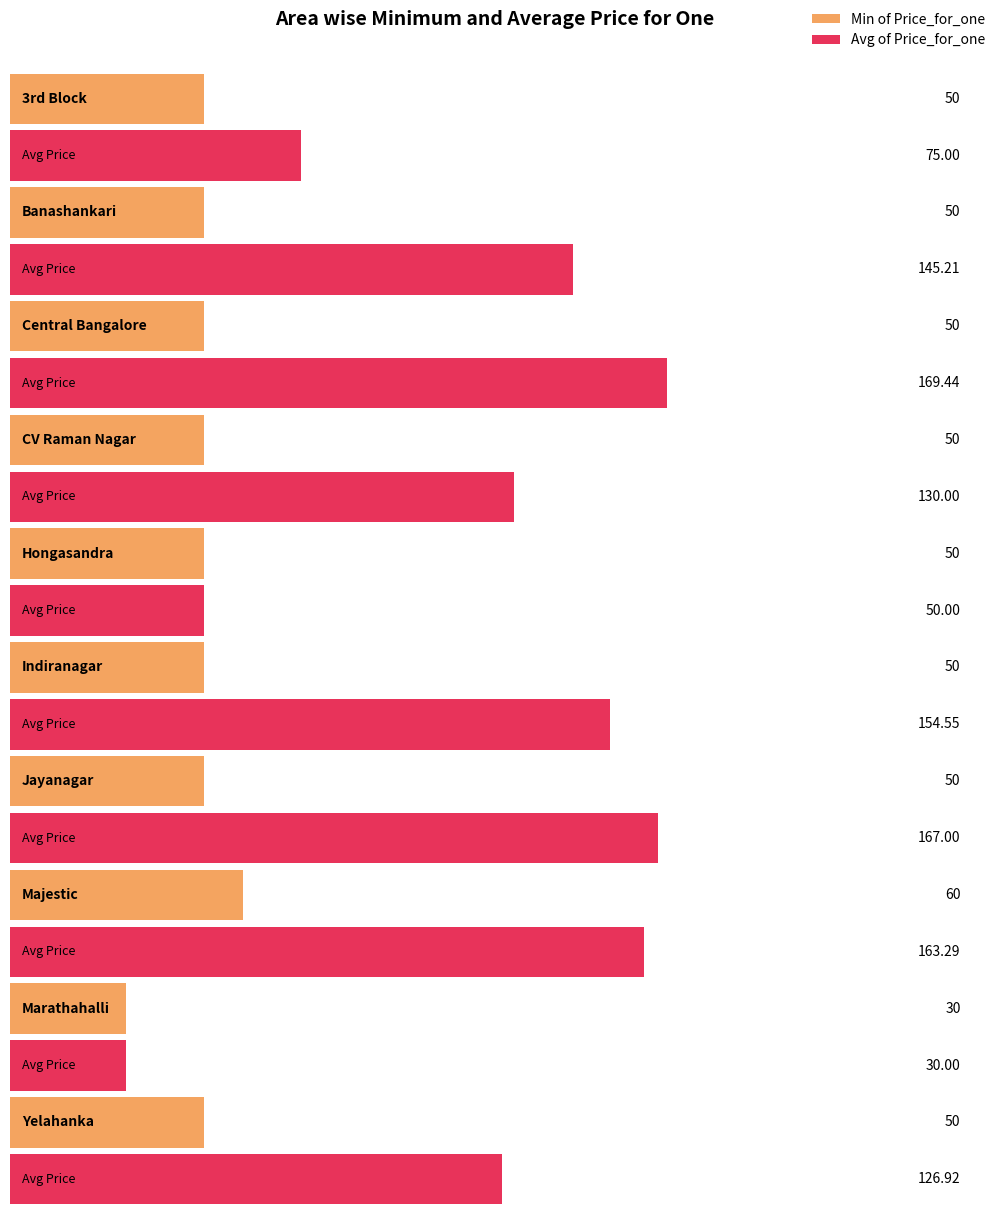

Which series changed the most between Banashankari and Marathahalli?

Avg of Price_for_one